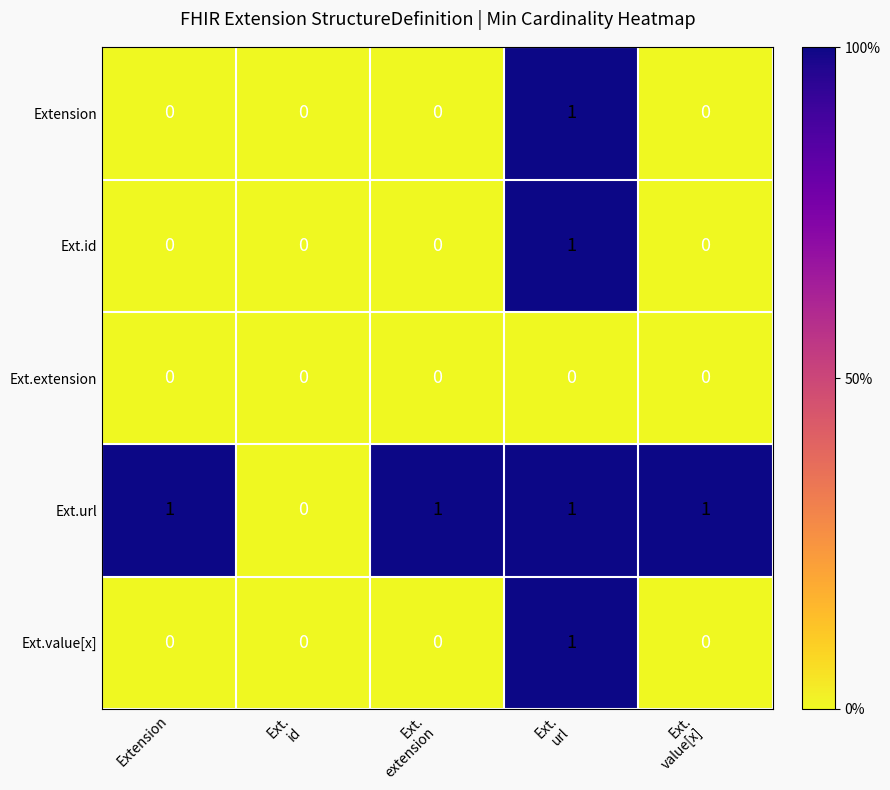

How many Ext.url values are between 1 and 2?

4